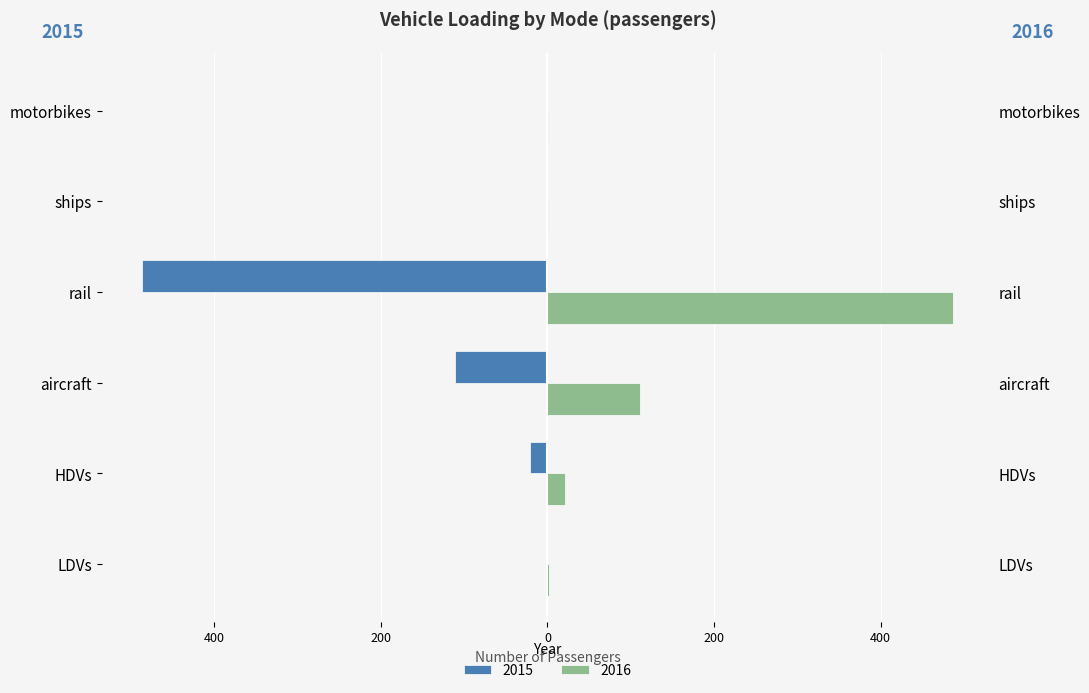

What is the sum of all 2015 values?

-623.1